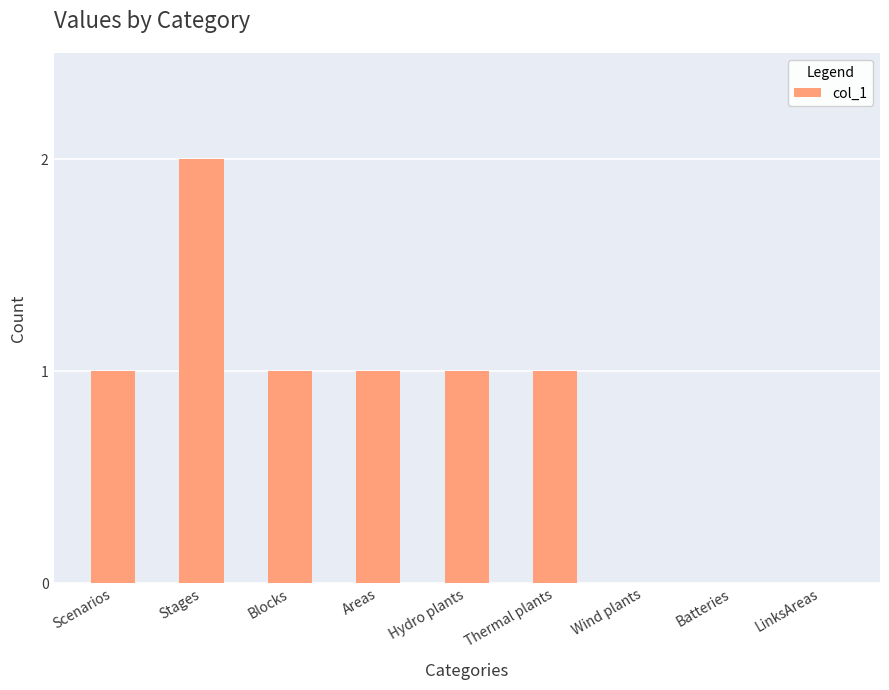

What is the sum of all values?

7